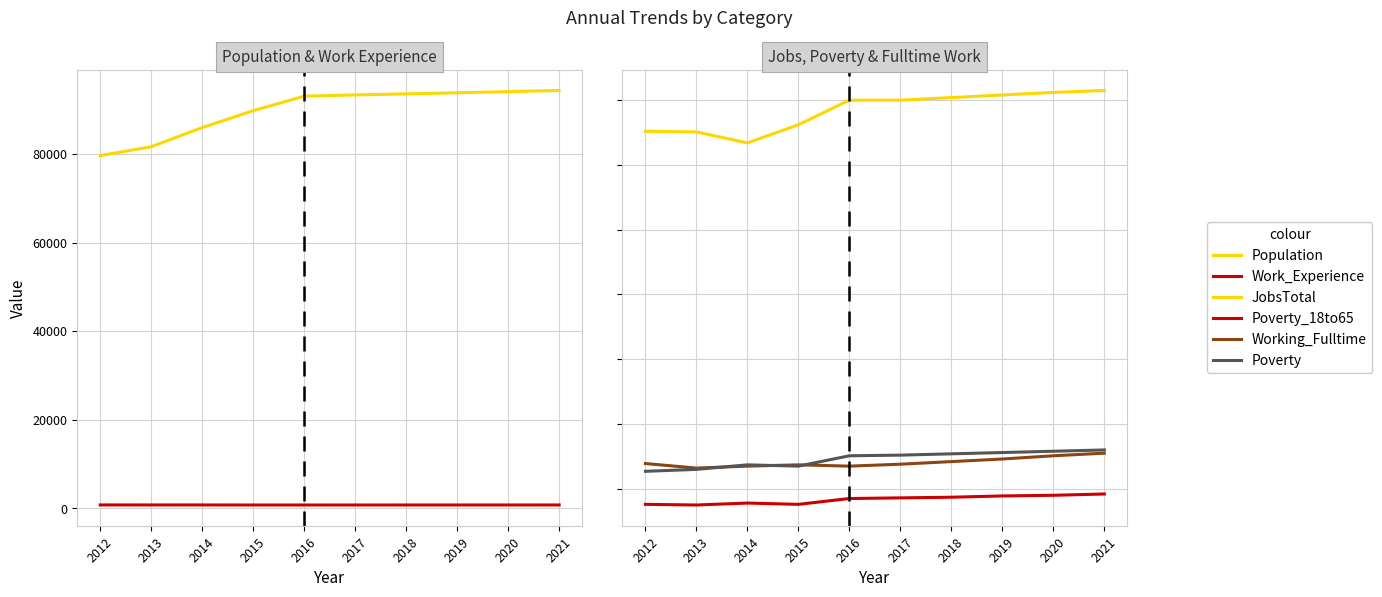

Between 2012 and 2019, which series saw the biggest shift?

Population